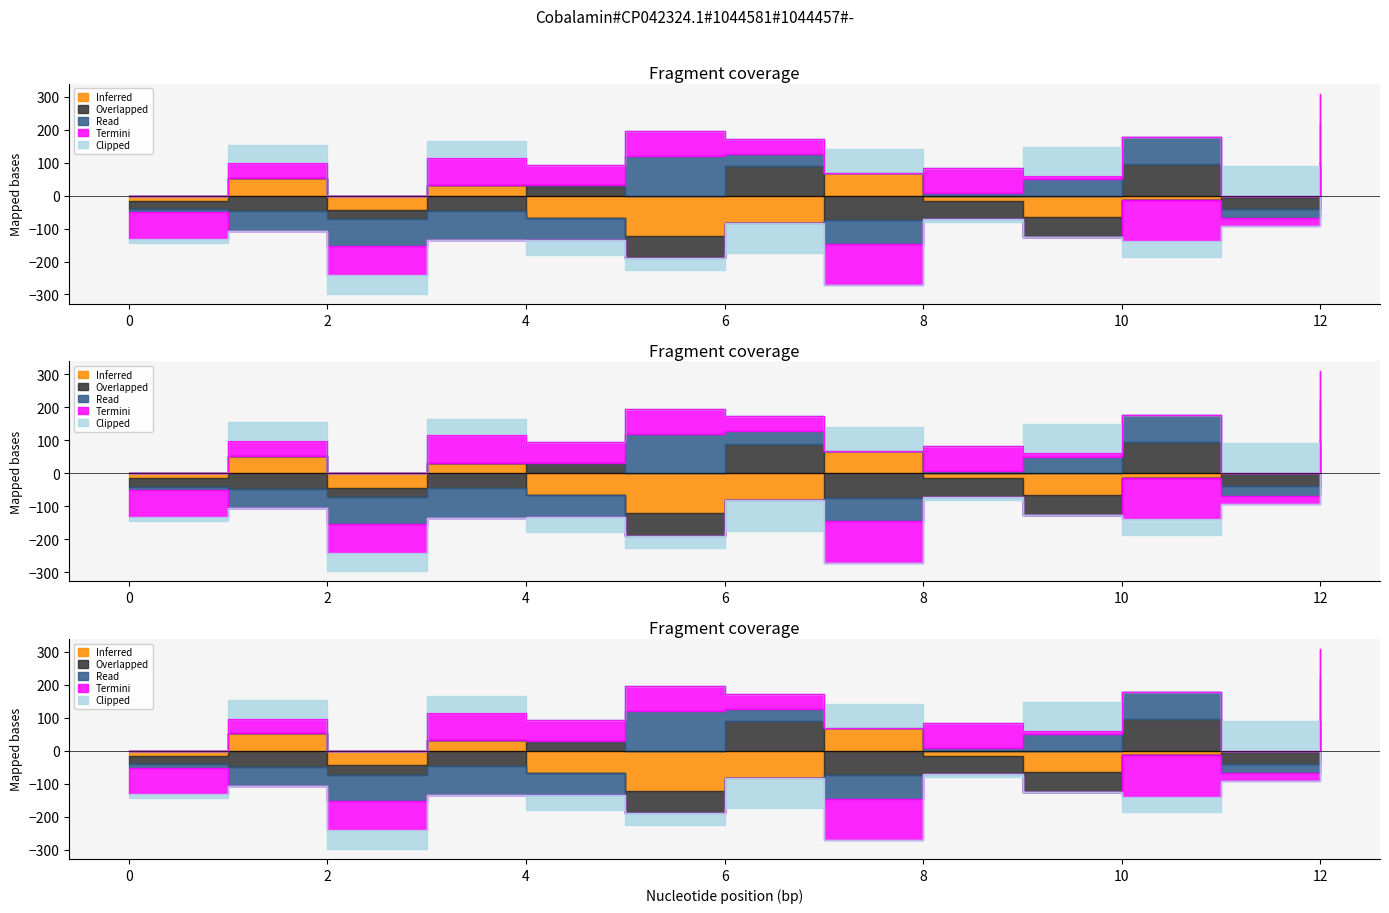

What is the total value across all series at 9?

23